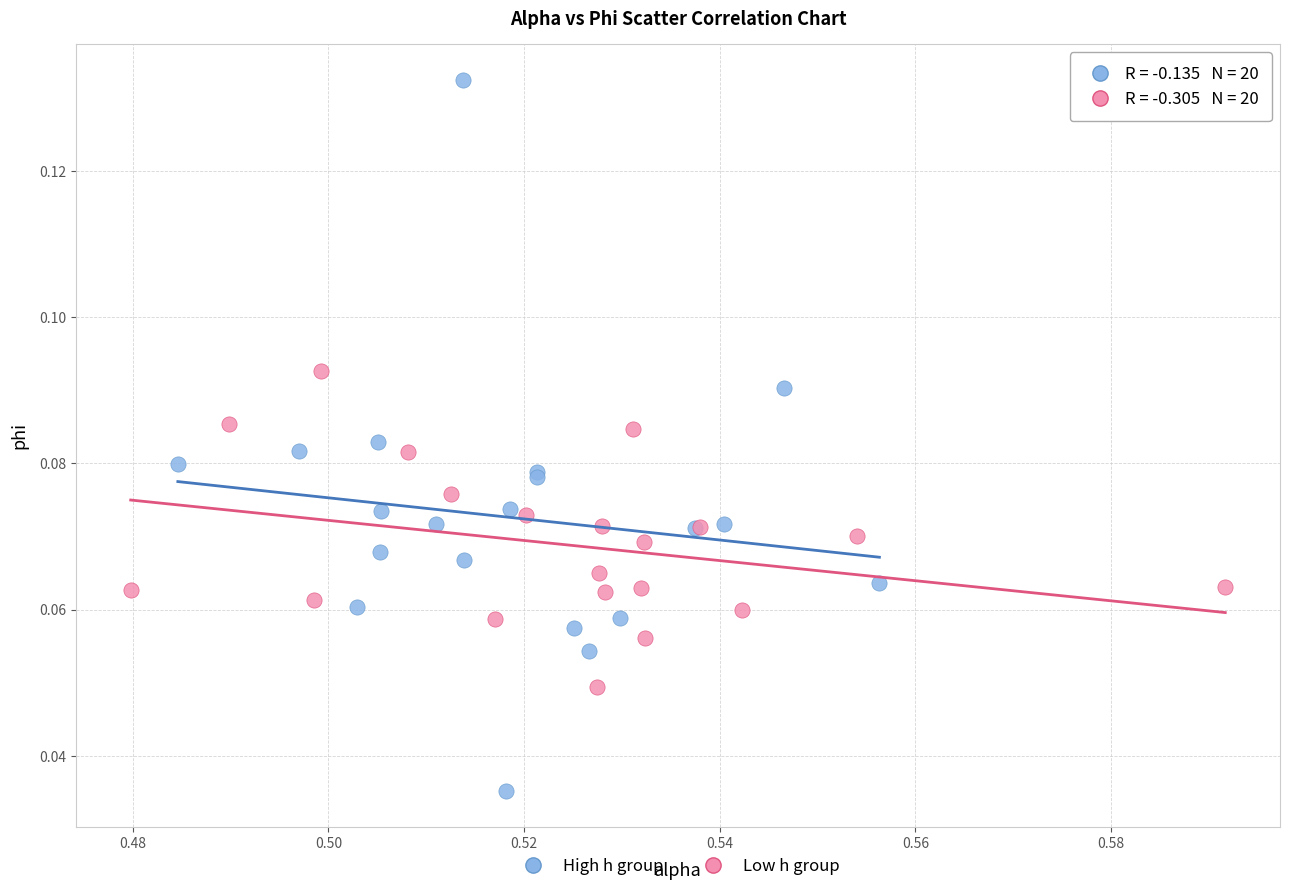

Which series contains the lowest Y value?

High h group